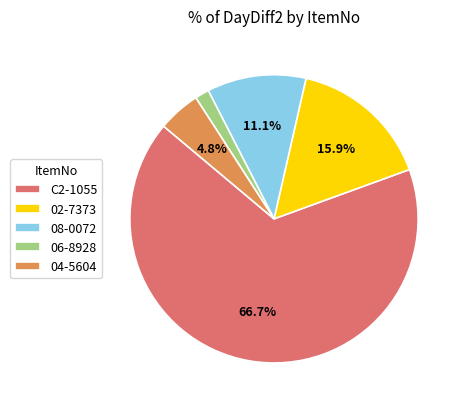

How many slices are in this pie chart?

5